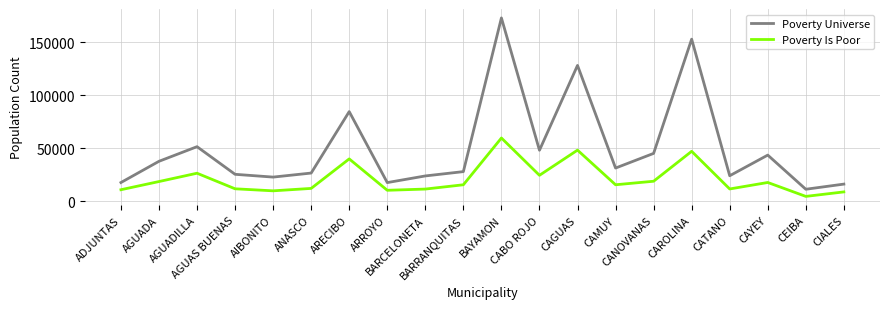

At how many categories does at least one series exceed 107994?

3